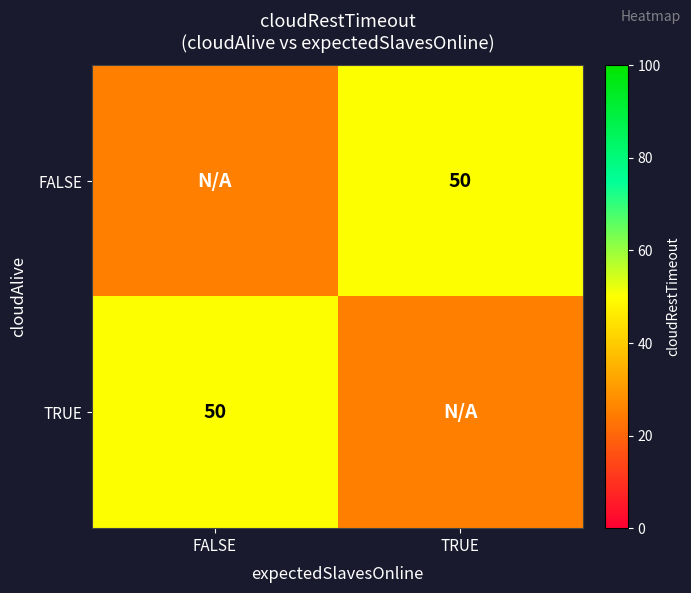

Is it true that TRUE equals 30 at FALSE?

False